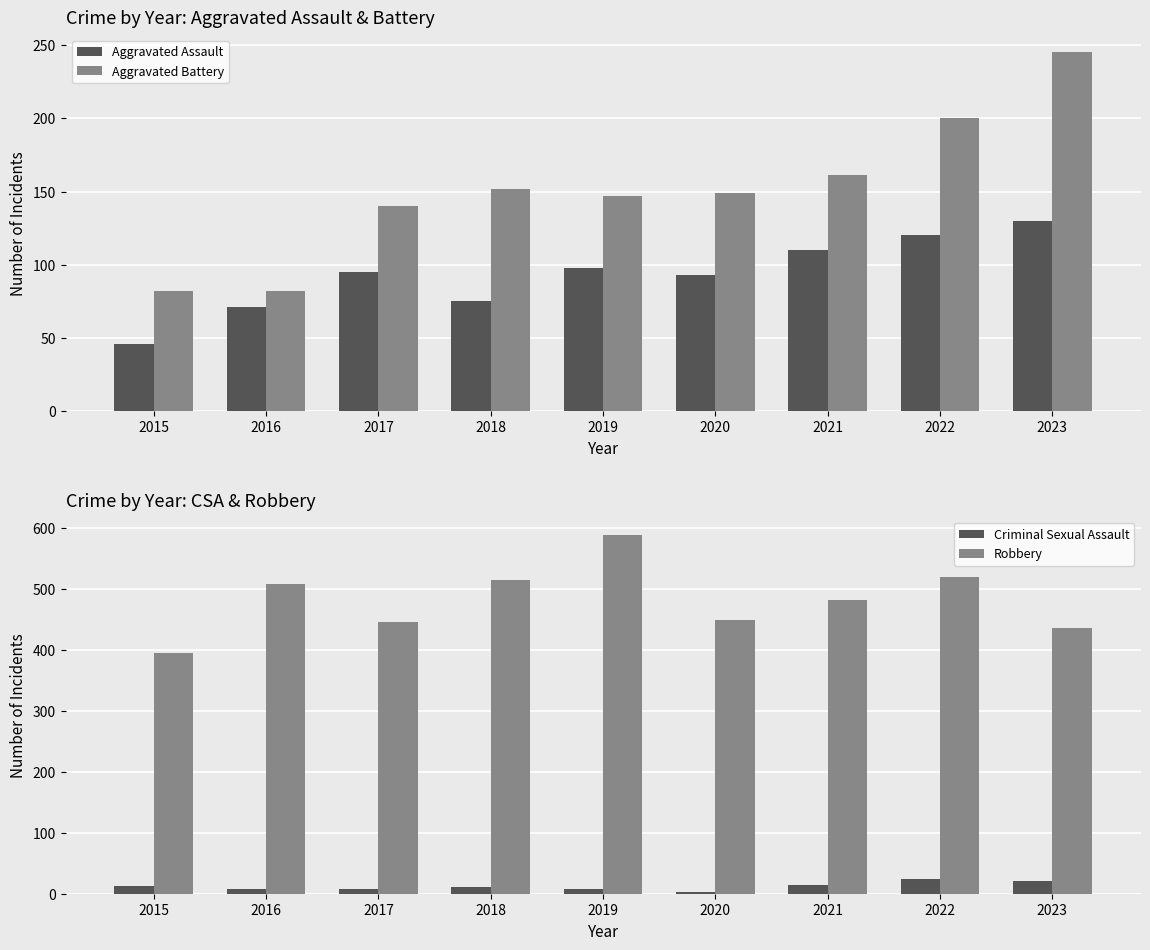

Does the chart contain stacked bars?

No